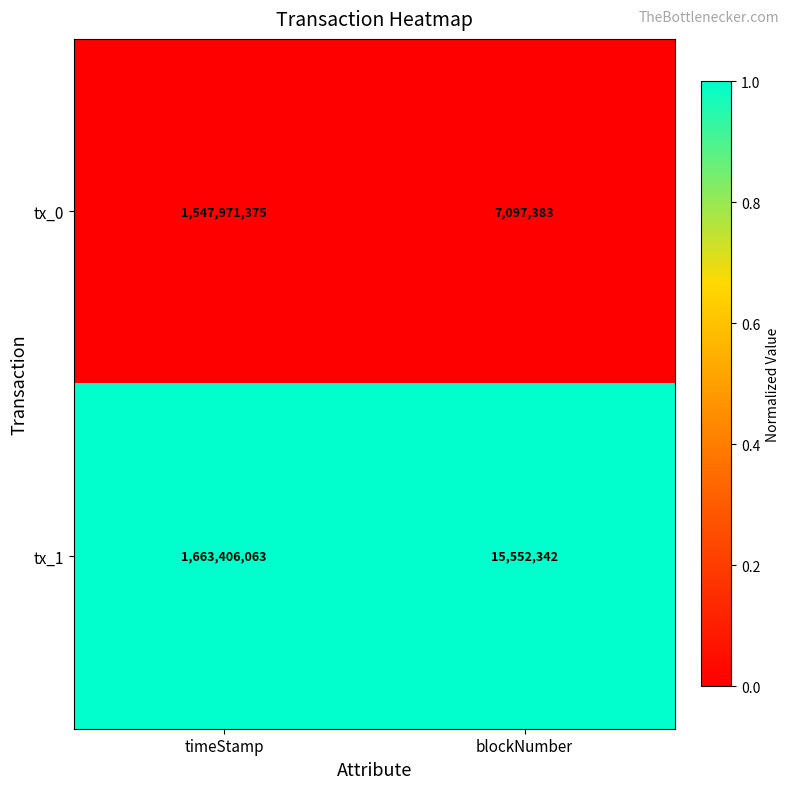

At timeStamp, list the series in order from largest to smallest.

tx_1, tx_0